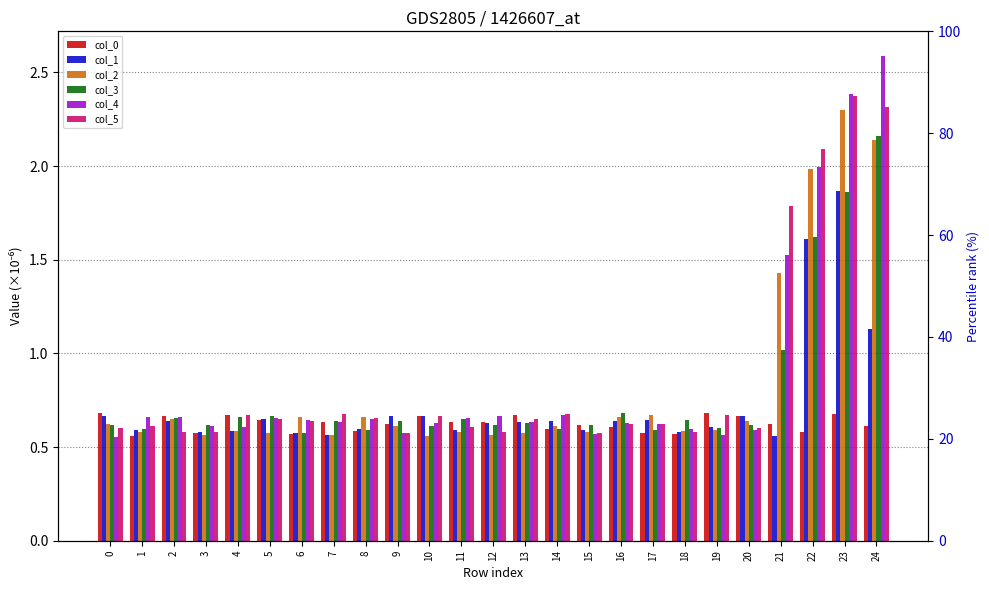

Reading right to left, extract all data points from this chart.

col_0: 24=0.6	23=0.7	22=0.6	21=0.6	20=0.7	19=0.7	18=0.6	17=0.6	16=0.6	15=0.6	14=0.6	13=0.7	12=0.6	11=0.6	10=0.7	9=0.6	8=0.6	7=0.6	6=0.6	5=0.6	4=0.7	3=0.6	2=0.7	1=0.6	0=0.7
col_1: 24=1.1	23=1.9	22=1.6	21=0.6	20=0.7	19=0.6	18=0.6	17=0.6	16=0.6	15=0.6	14=0.6	13=0.6	12=0.6	11=0.6	10=0.7	9=0.7	8=0.6	7=0.6	6=0.6	5=0.6	4=0.6	3=0.6	2=0.6	1=0.6	0=0.7
col_2: 24=2.1	23=2.3	22=2.0	21=1.4	20=0.6	19=0.6	18=0.6	17=0.7	16=0.7	15=0.6	14=0.6	13=0.6	12=0.6	11=0.6	10=0.6	9=0.6	8=0.7	7=0.6	6=0.7	5=0.6	4=0.6	3=0.6	2=0.7	1=0.6	0=0.6
col_3: 24=2.2	23=1.9	22=1.6	21=1.0	20=0.6	19=0.6	18=0.6	17=0.6	16=0.7	15=0.6	14=0.6	13=0.6	12=0.6	11=0.7	10=0.6	9=0.6	8=0.6	7=0.6	6=0.6	5=0.7	4=0.7	3=0.6	2=0.7	1=0.6	0=0.6
col_4: 24=2.6	23=2.4	22=2.0	21=1.5	20=0.6	19=0.6	18=0.6	17=0.6	16=0.6	15=0.6	14=0.7	13=0.6	12=0.7	11=0.7	10=0.6	9=0.6	8=0.6	7=0.6	6=0.6	5=0.7	4=0.6	3=0.6	2=0.7	1=0.7	0=0.6
col_5: 24=2.3	23=2.4	22=2.1	21=1.8	20=0.6	19=0.7	18=0.6	17=0.6	16=0.6	15=0.6	14=0.7	13=0.6	12=0.6	11=0.6	10=0.7	9=0.6	8=0.7	7=0.7	6=0.6	5=0.7	4=0.7	3=0.6	2=0.6	1=0.6	0=0.6